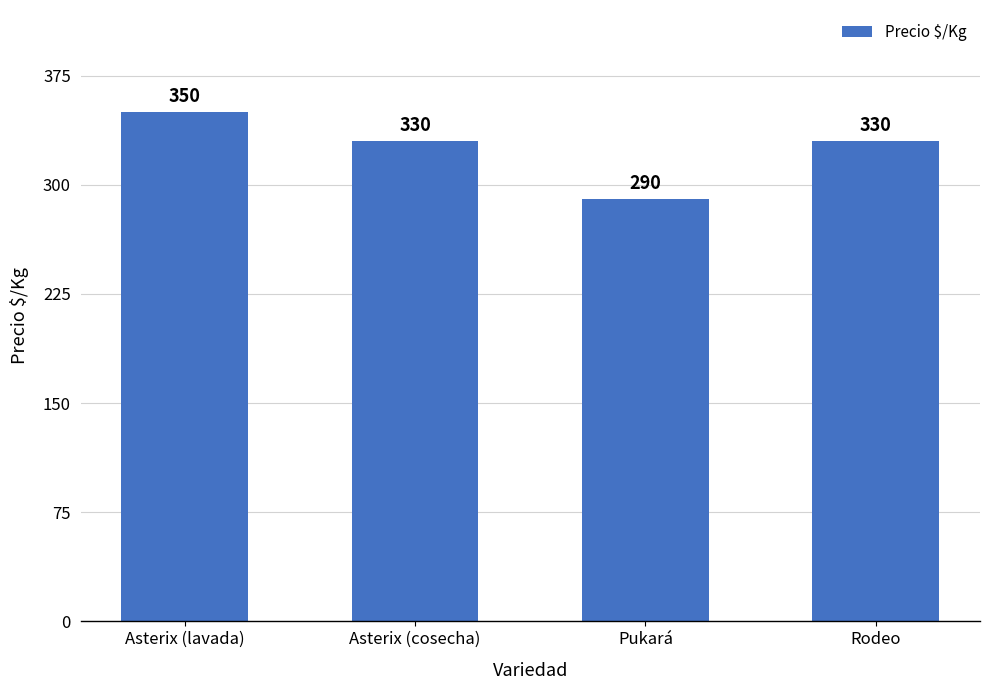

Where does the data first go above 330?

Asterix (lavada)